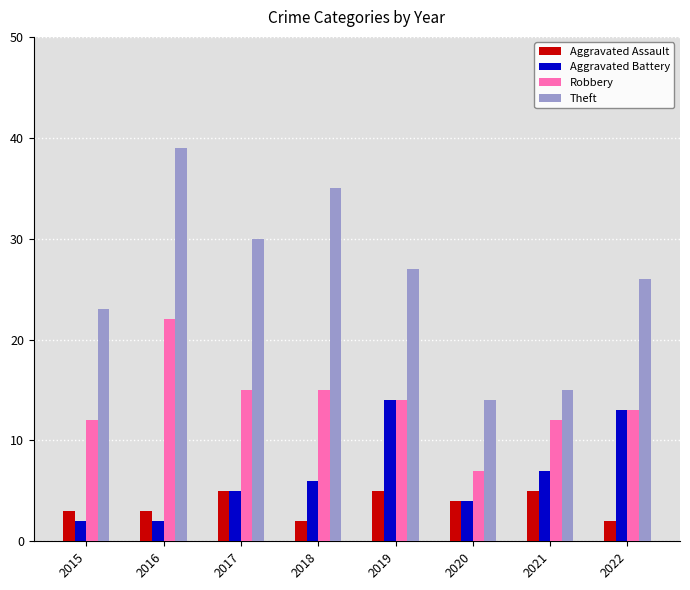

Where is Aggravated Battery nearest to the value 8?

2021